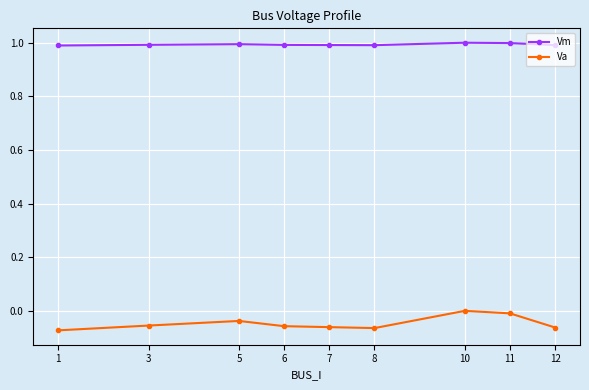

What is the sum of all Va values?

-0.4